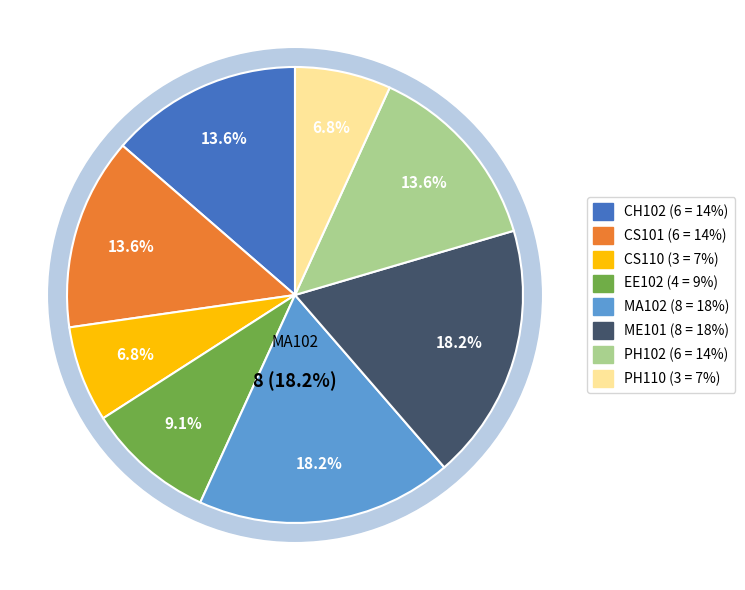

What percentage is the EE102 slice, to the nearest percent?

9%